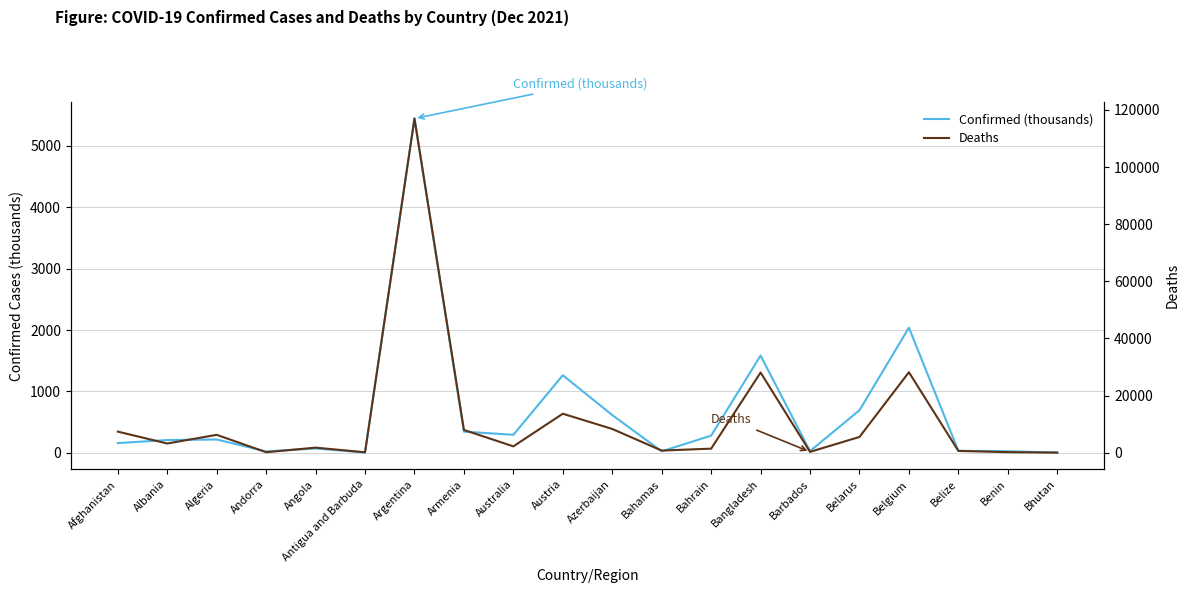

At which category is the sum across all series the highest?

Argentina